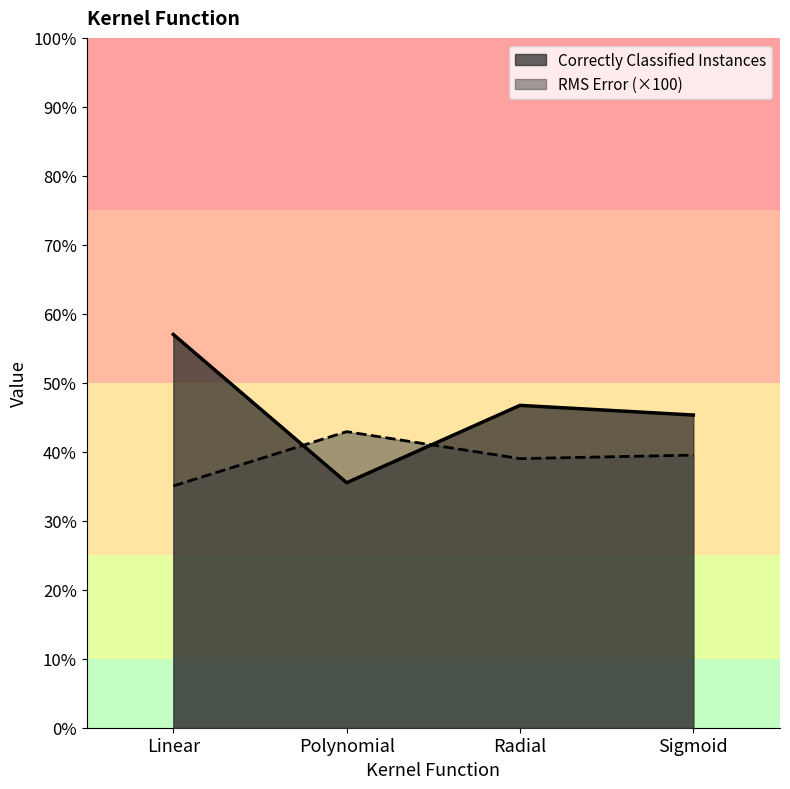

What position from the left is Polynomial?

2